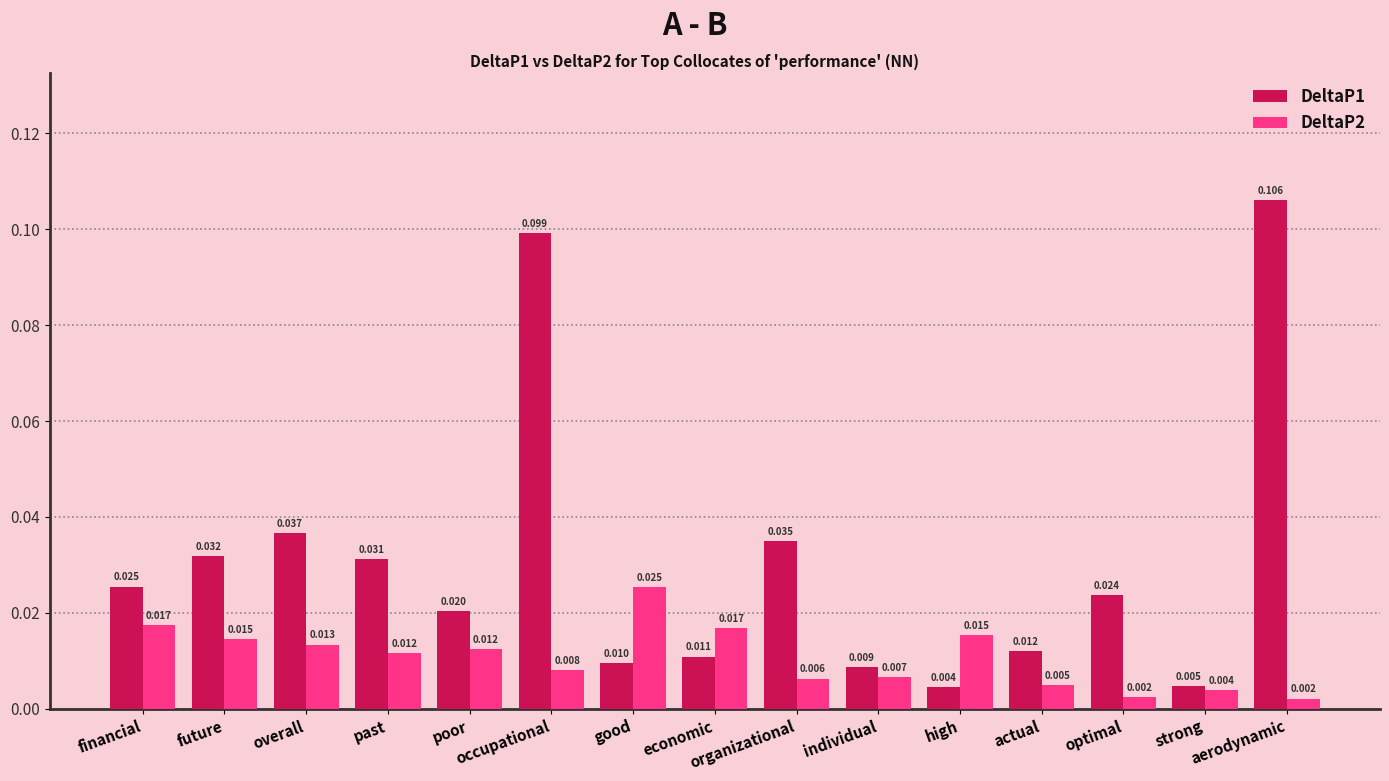

Reading left to right, what are all the values shown in this chart?

DeltaP1: 0.0	0.0	0.0	0.0	0.0	0.1	0.0	0.0	0.0	0.0	0.0	0.0	0.0	0.0	0.1
DeltaP2: 0.0	0.0	0.0	0.0	0.0	0.0	0.0	0.0	0.0	0.0	0.0	0.0	0.0	0.0	0.0